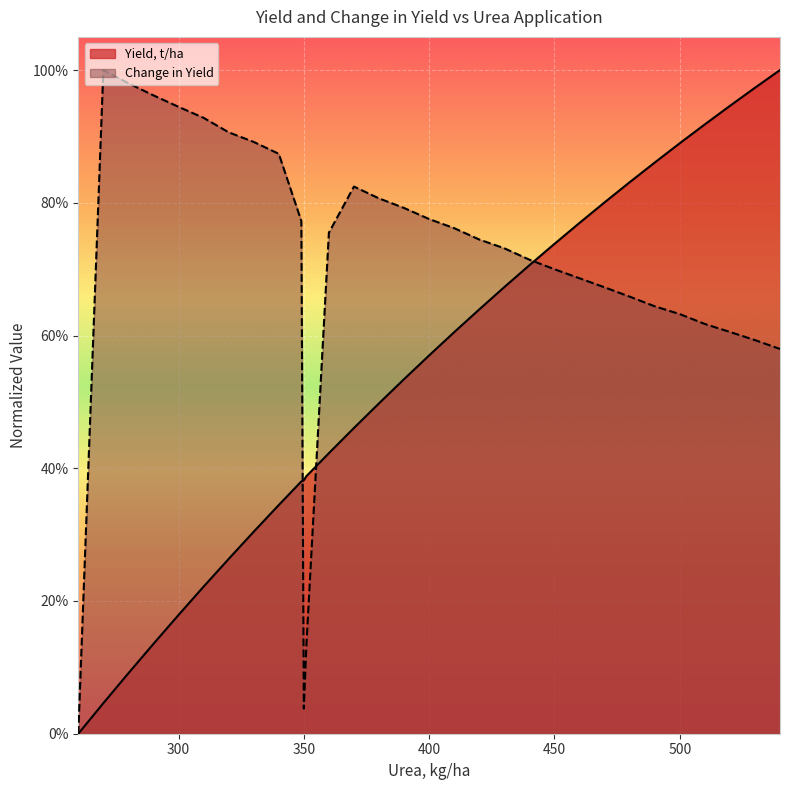

Reading left to right, what are all the values shown in this chart?

Yield, t/ha: 260=0.0	270=0.0	280=0.1	290=0.1	300=0.2	310=0.2	320=0.3	330=0.3	340=0.3	349=0.4	350=0.4	351=0.4	360=0.4	370=0.5	380=0.5	390=0.5	400=0.6	410=0.6	420=0.6	430=0.7	440=0.7	450=0.7	460=0.8	470=0.8	480=0.8	490=0.9	500=0.9	510=0.9	520=0.9	530=1.0	540=1.0
Change in Yield: 260=0.0	270=1.0	280=1.0	290=1.0	300=0.9	310=0.9	320=0.9	330=0.9	340=0.9	349=0.8	350=0.0	351=0.1	360=0.8	370=0.8	380=0.8	390=0.8	400=0.8	410=0.8	420=0.7	430=0.7	440=0.7	450=0.7	460=0.7	470=0.7	480=0.7	490=0.6	500=0.6	510=0.6	520=0.6	530=0.6	540=0.6